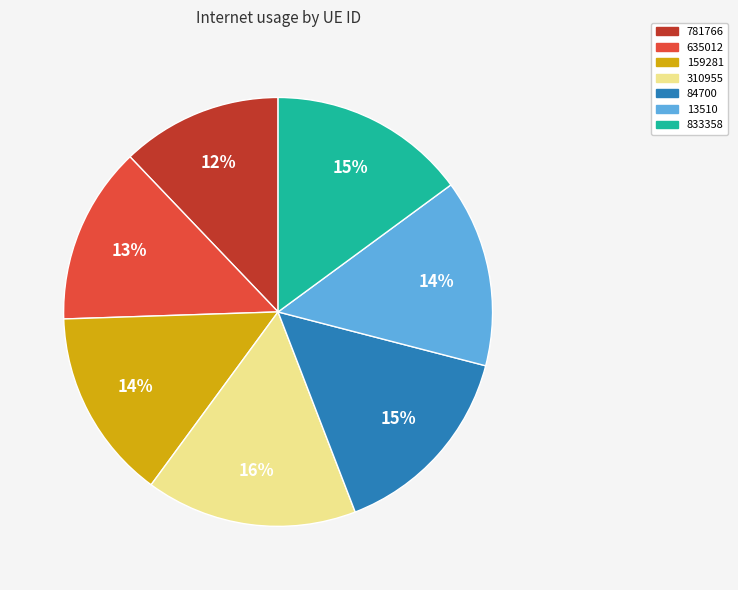

What is the smallest slice in the pie chart?

781766